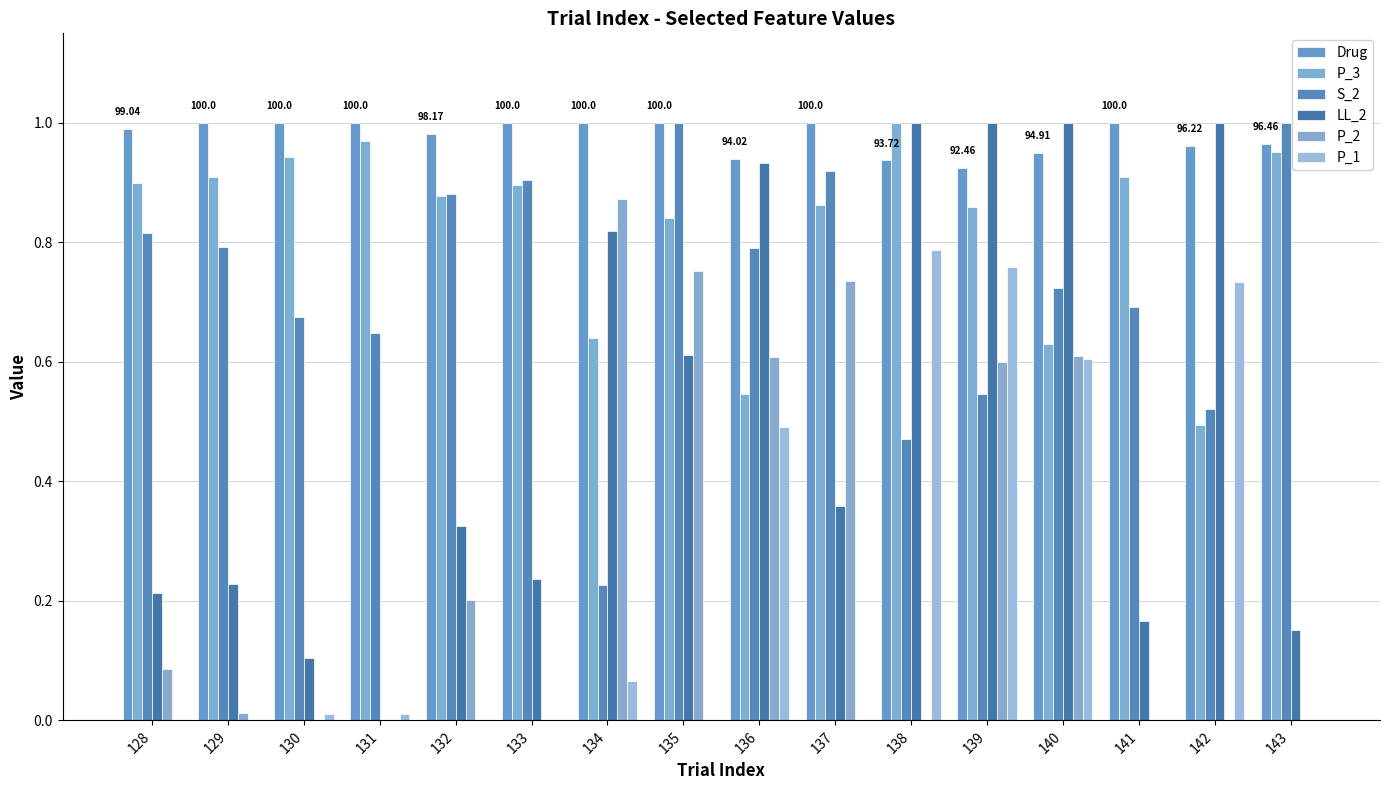

Read the P_3 value at 136.

0.5